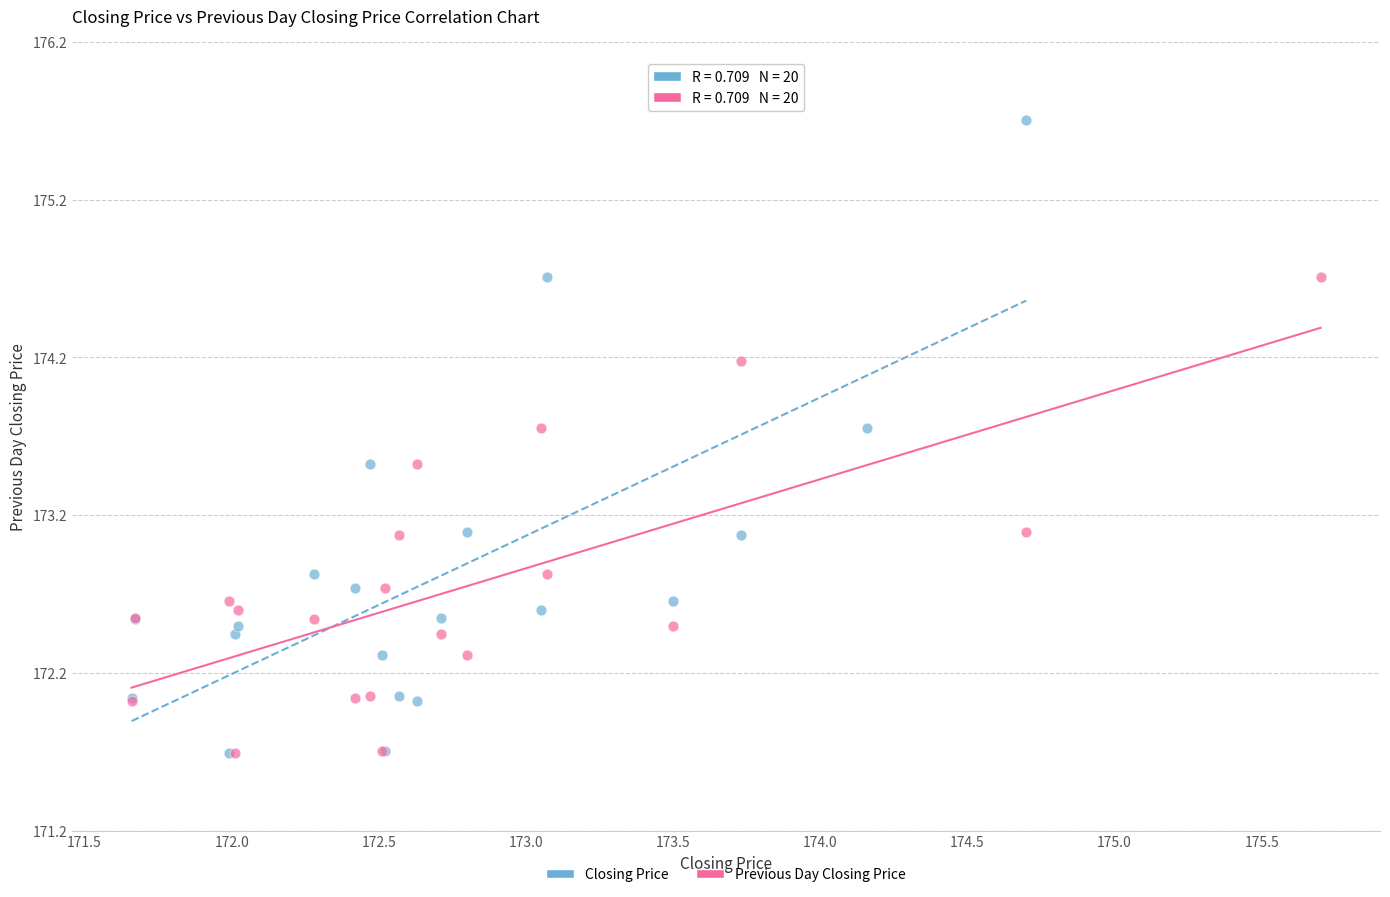

What are all the series names shown in the legend?

Closing Price, Previous Day Closing Price